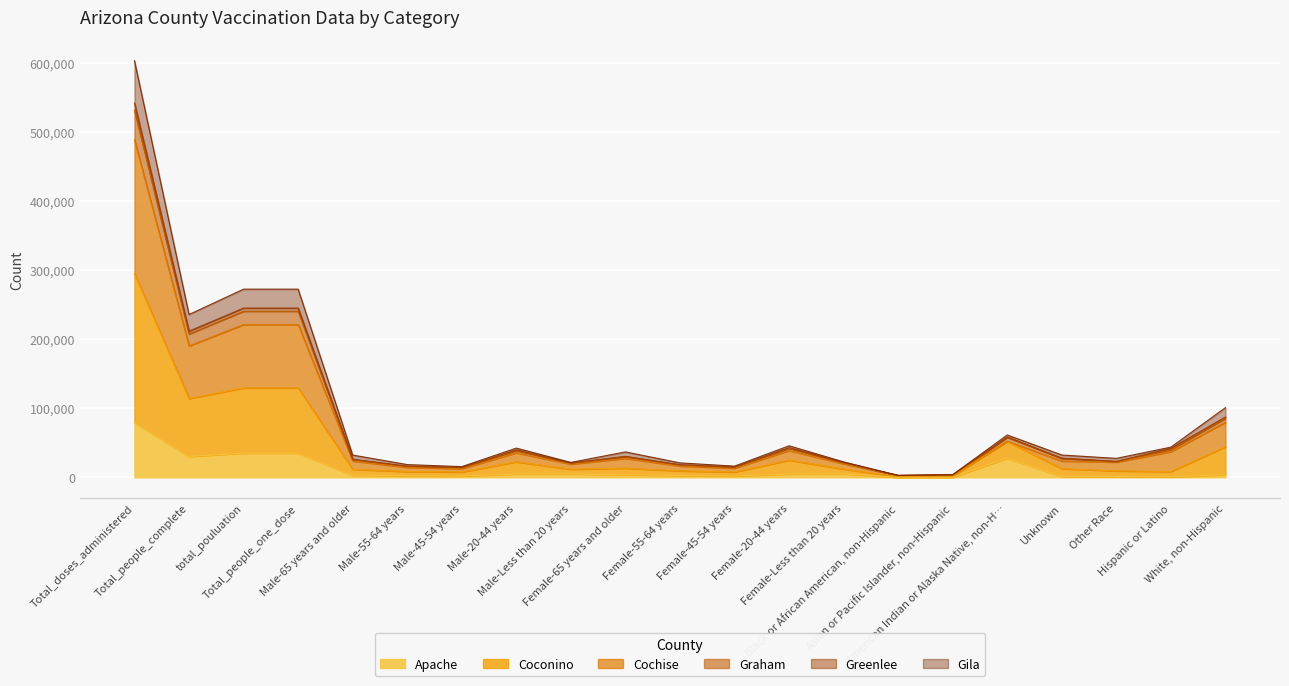

True or false: Apache has a value of 1952 at Male-65 years and older.

False